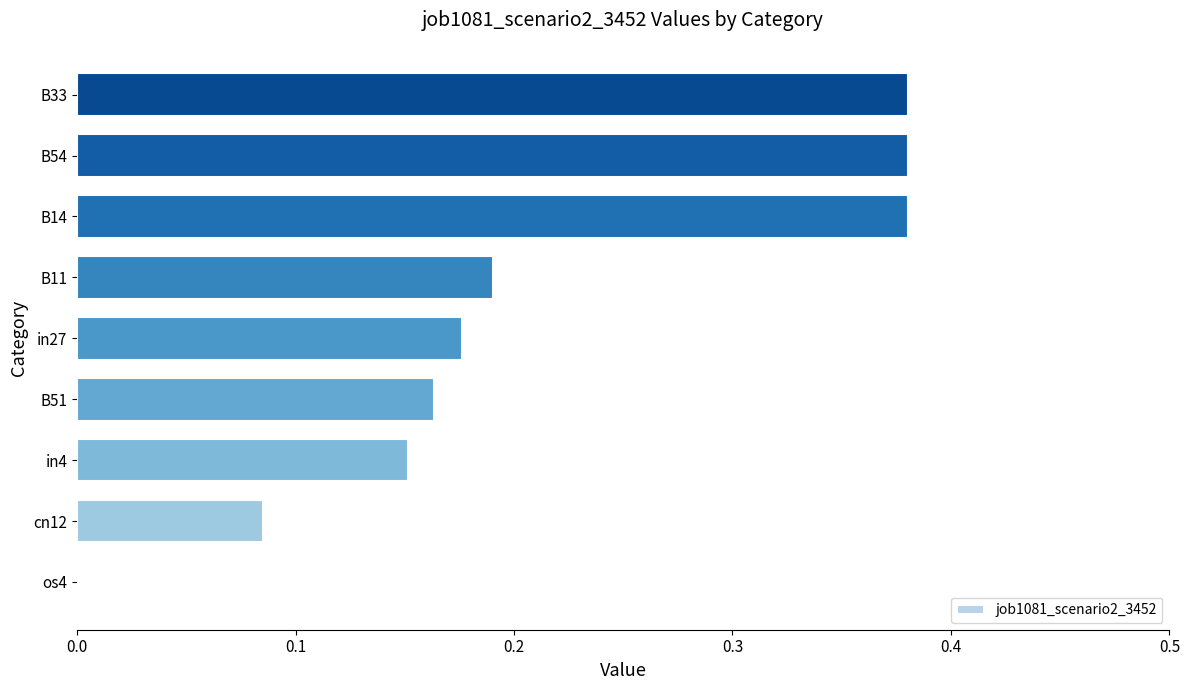

True or false: the data shows 0.7 at B33.

False